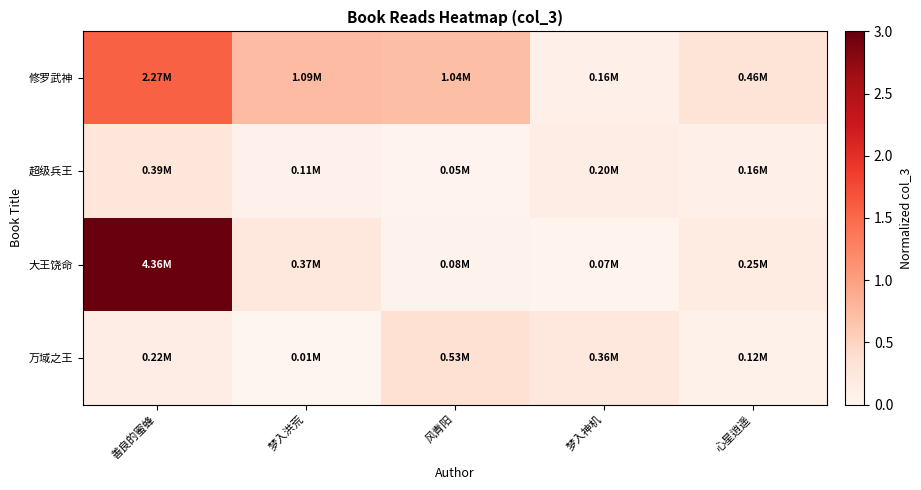

Which series has the widest spread of values?

大王饶命